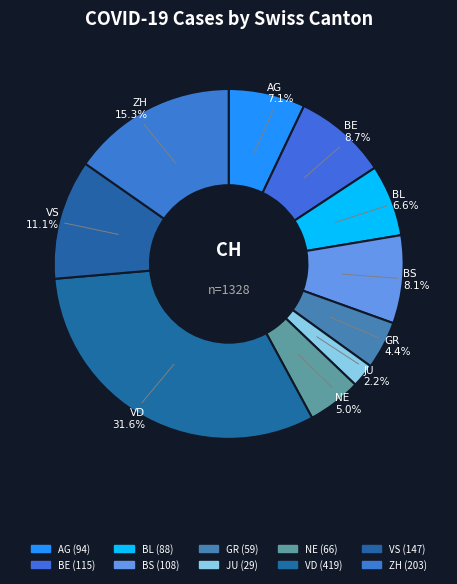

Does JU account for over 50% of the chart?

No